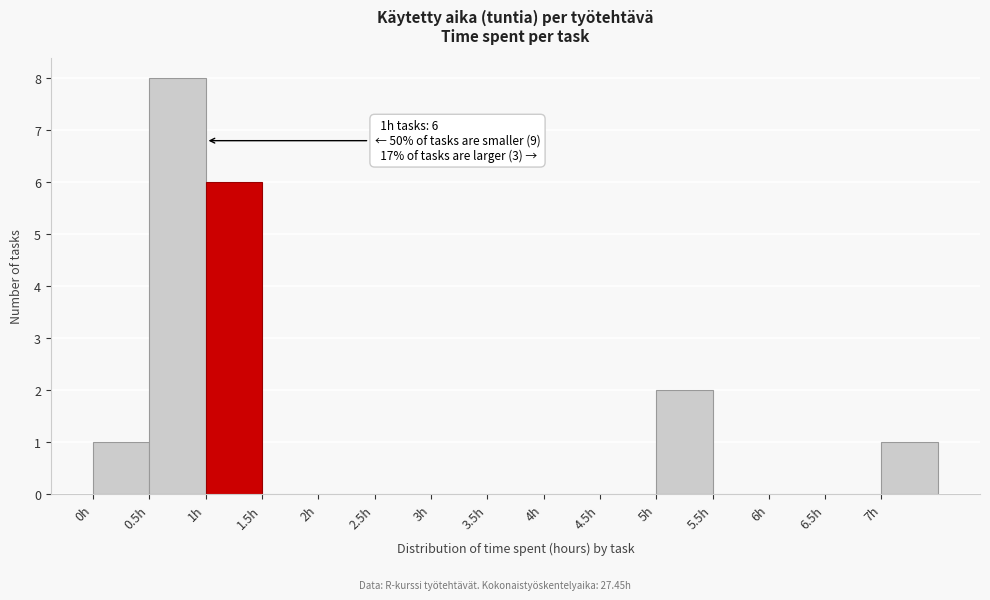

Over which range of the x-axis is the bar tallest?

0.5 to 1.0